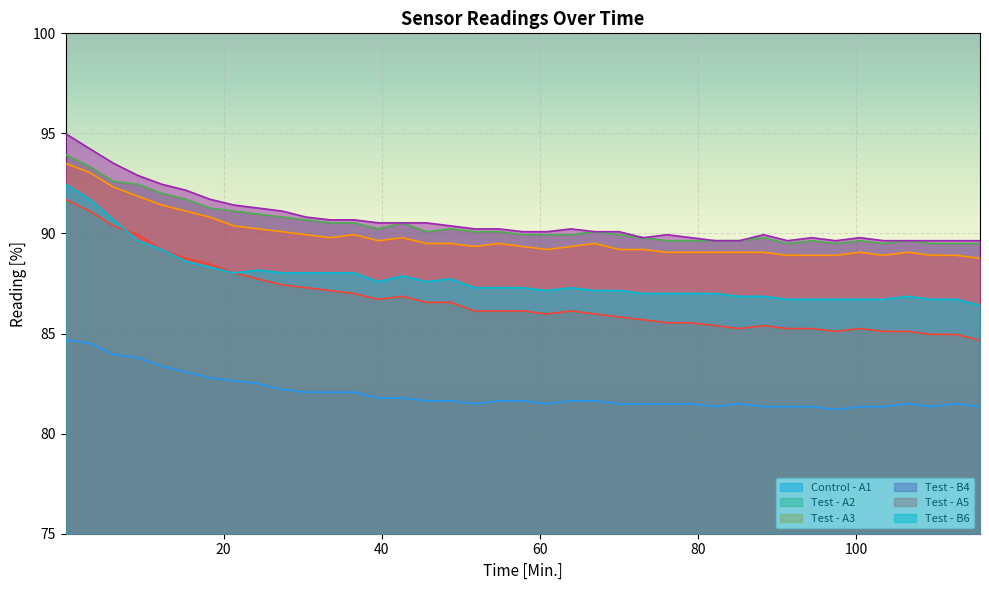

What is the lowest value of the Test - A3 series?

88.8